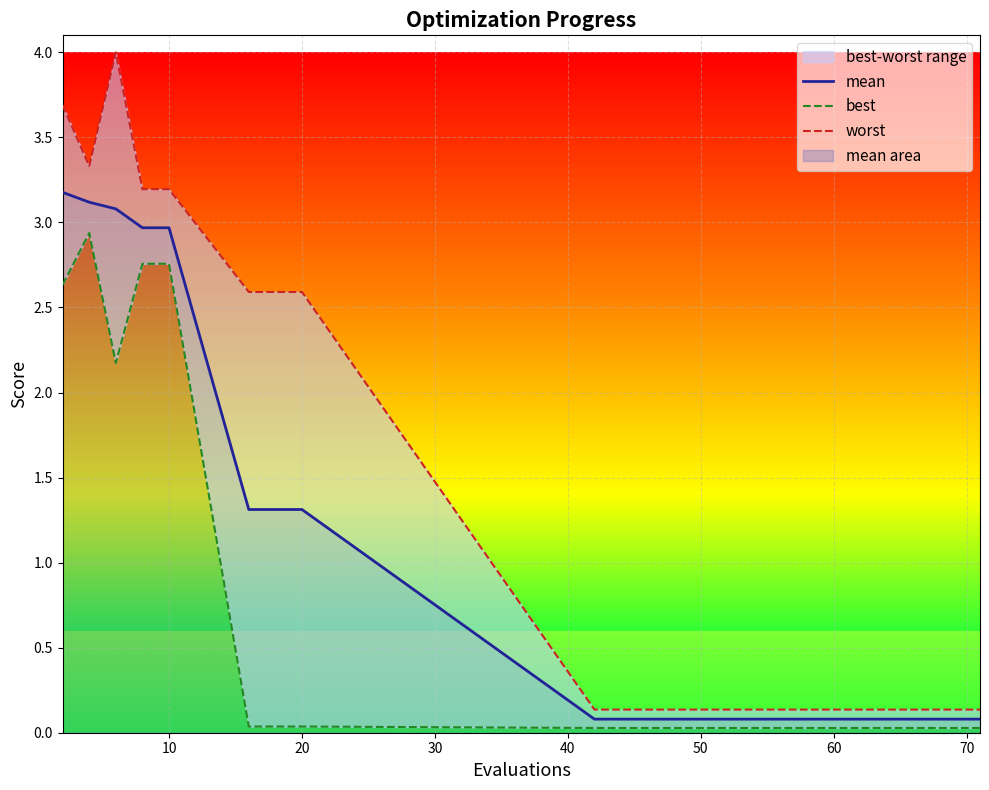

The value of mean at 20 is 2.1. True or false?

False